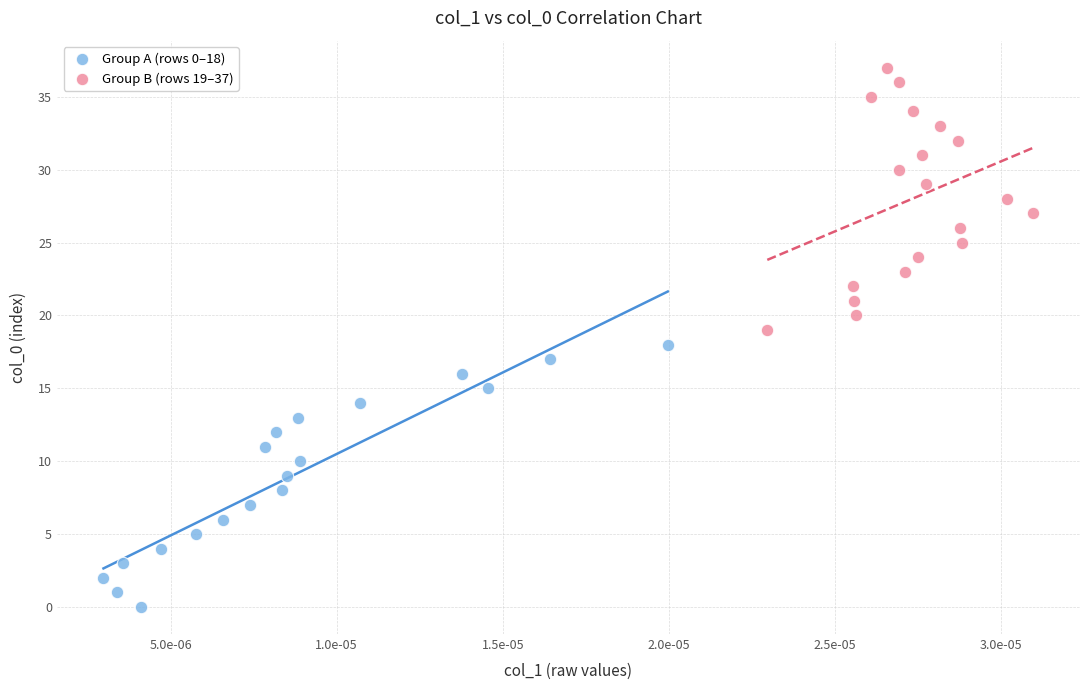

Which series reaches the maximum Y coordinate?

Group B (rows 19–37)